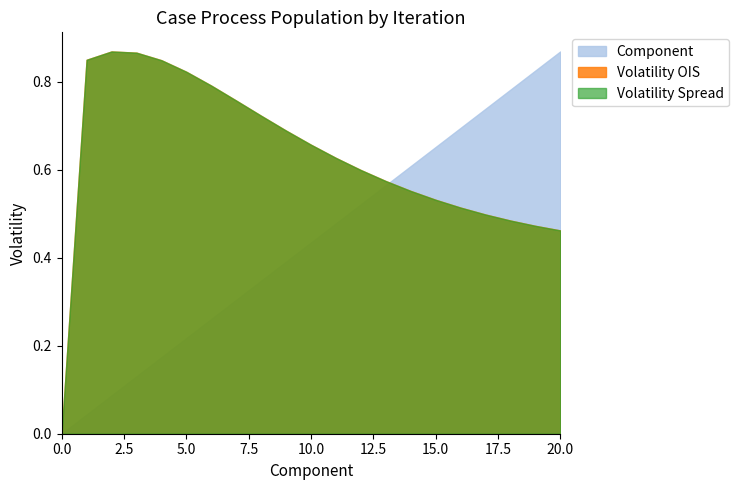

How many times do Volatility OIS and Component cross each other?

1